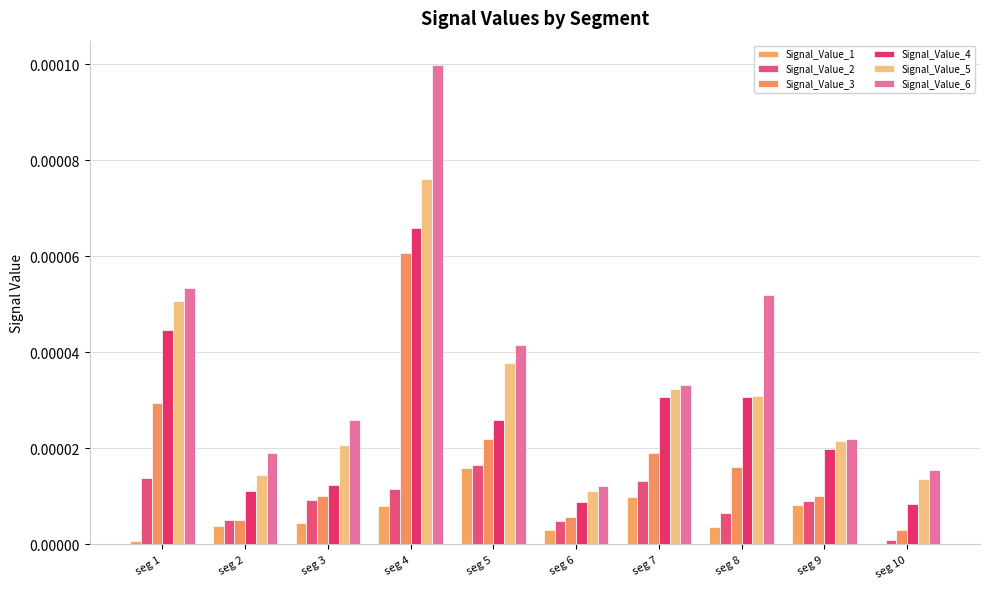

Rank the series by their maximum value, from highest to lowest.

Signal_Value_6, Signal_Value_5, Signal_Value_4, Signal_Value_3, Signal_Value_2, Signal_Value_1